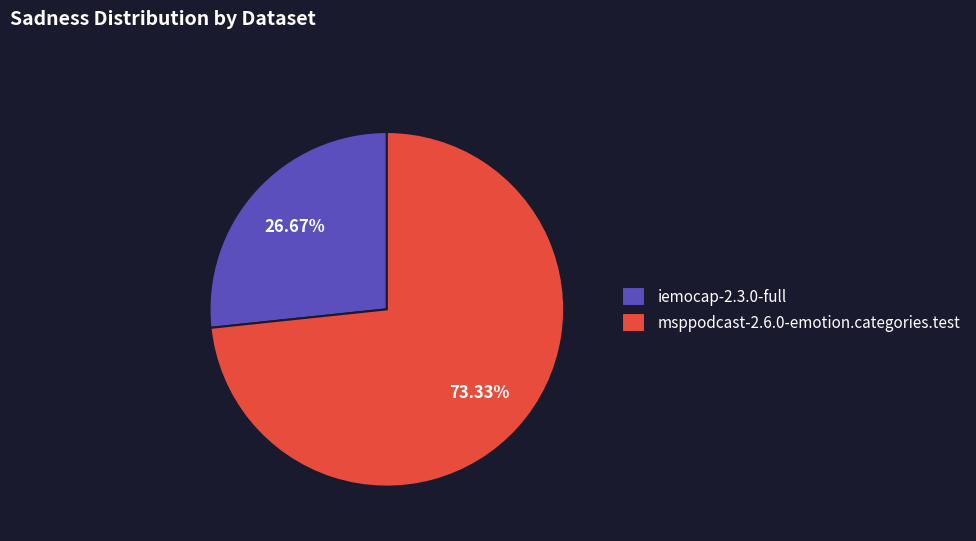

Count the number of slices in the pie.

2